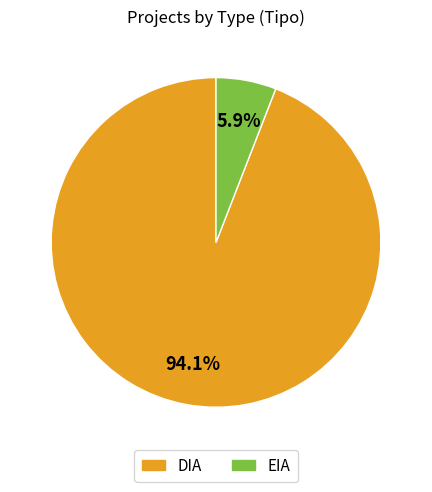

Which category has the biggest portion of the pie?

DIA